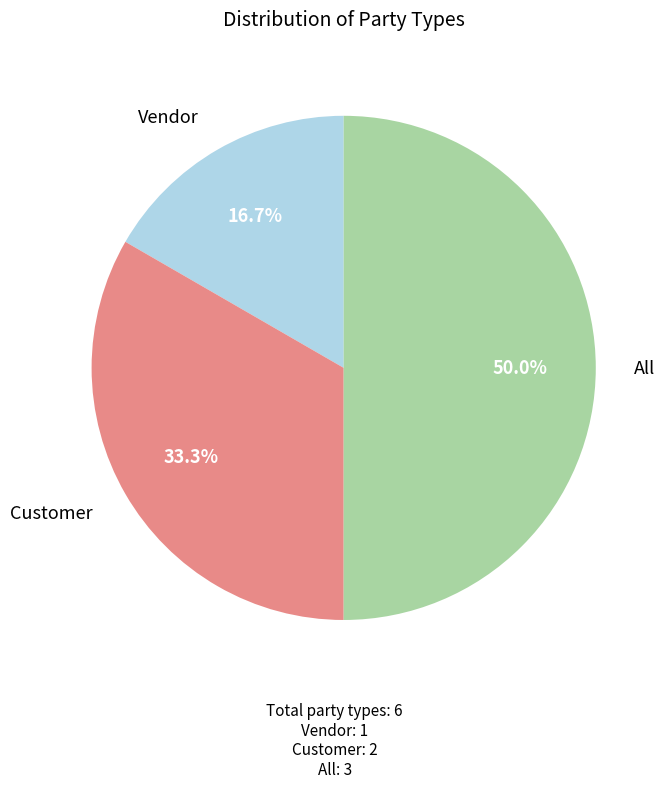

Between Vendor and All, which is larger?

All